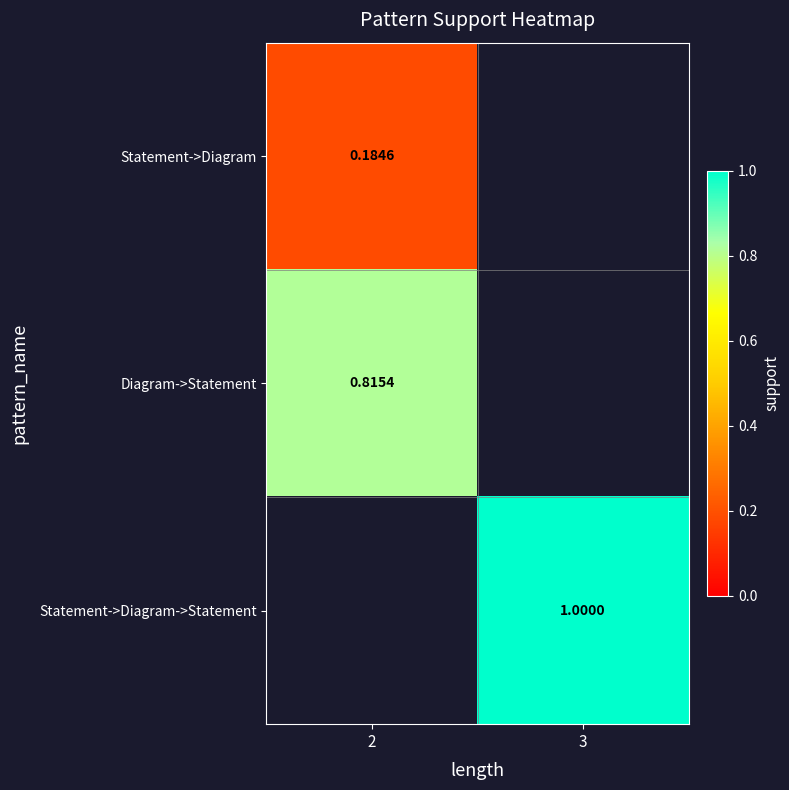

Is the value of Statement->Diagram at 2 greater than the value of Diagram->Statement at 2?

No